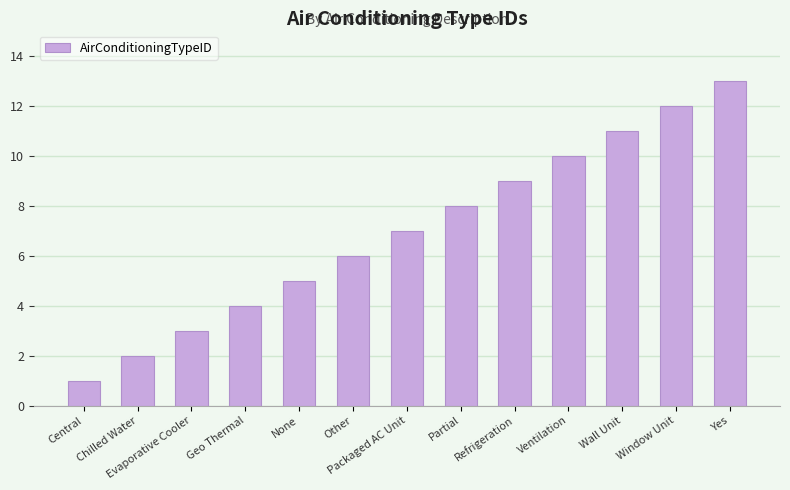

The value at Chilled Water is 4. True or false?

False